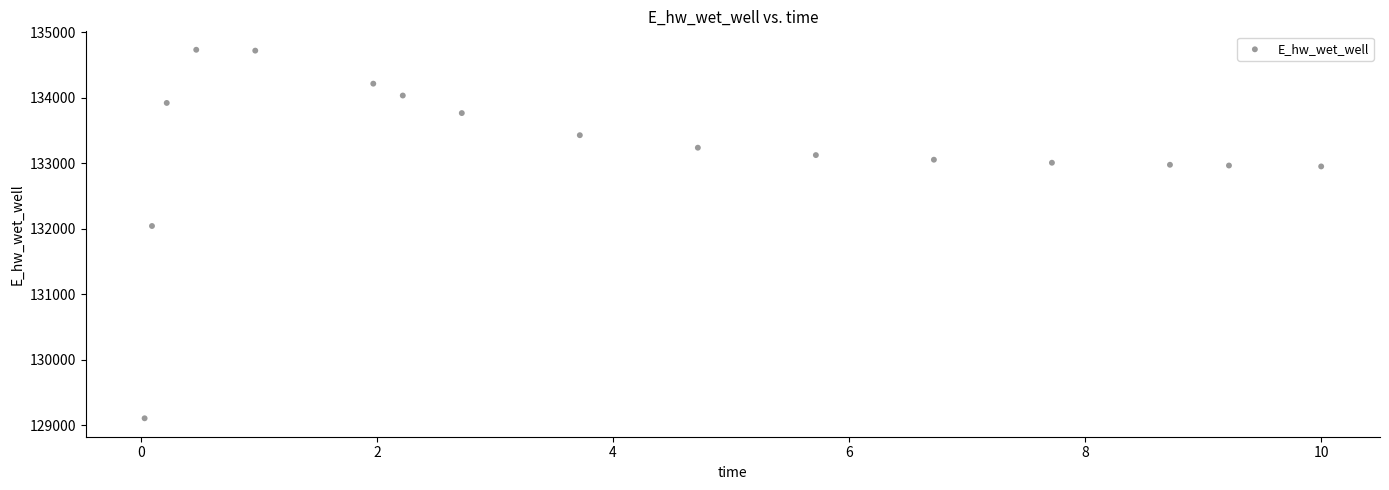

What is the range of X values (max minus min)?

10.0